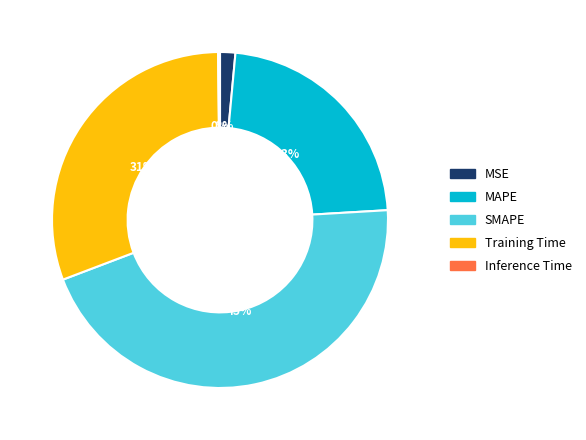

Combined, do MAPE and Training Time account for over 50%?

Yes